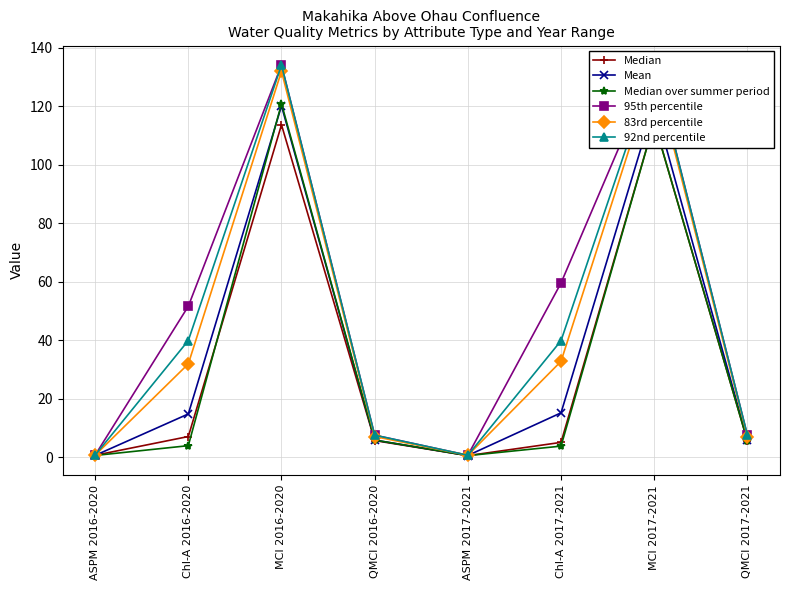

Which series changed the most between Chl-A 2017-2021 and QMCI 2017-2021?

95th percentile